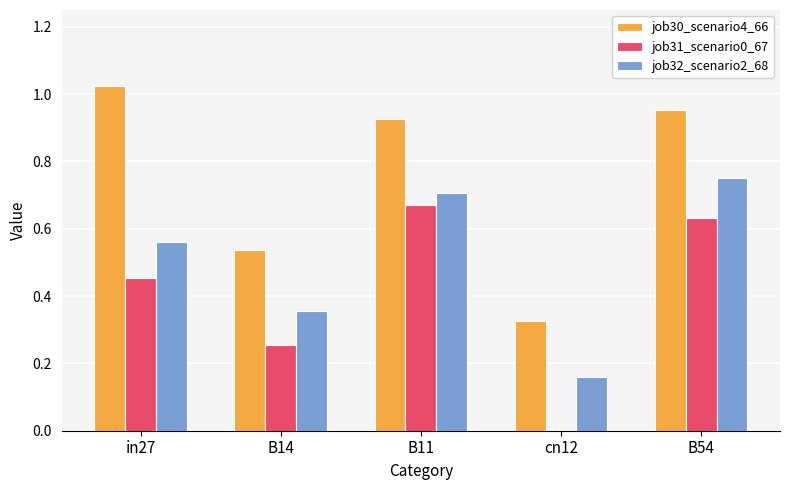

Count the job32_scenario2_68 values in the range 0 to 1.

5